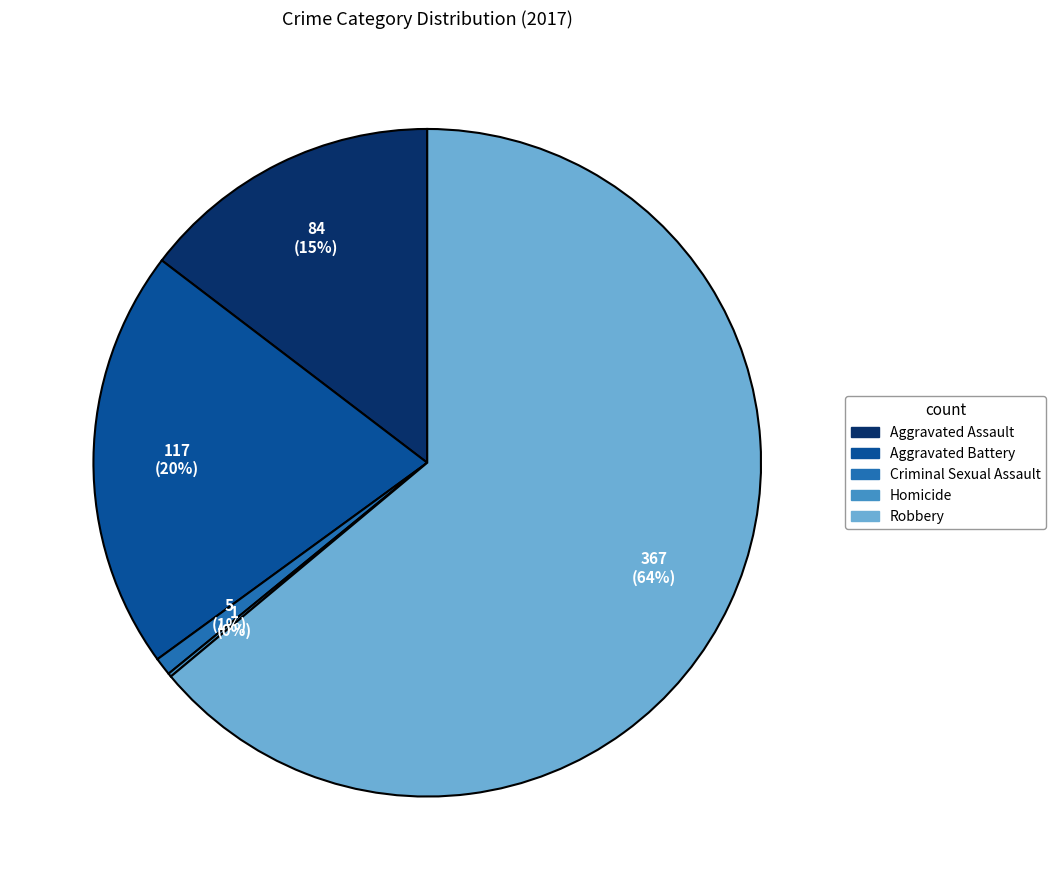

To the nearest percent, what is the difference between the largest and smallest slice percentages?

64%